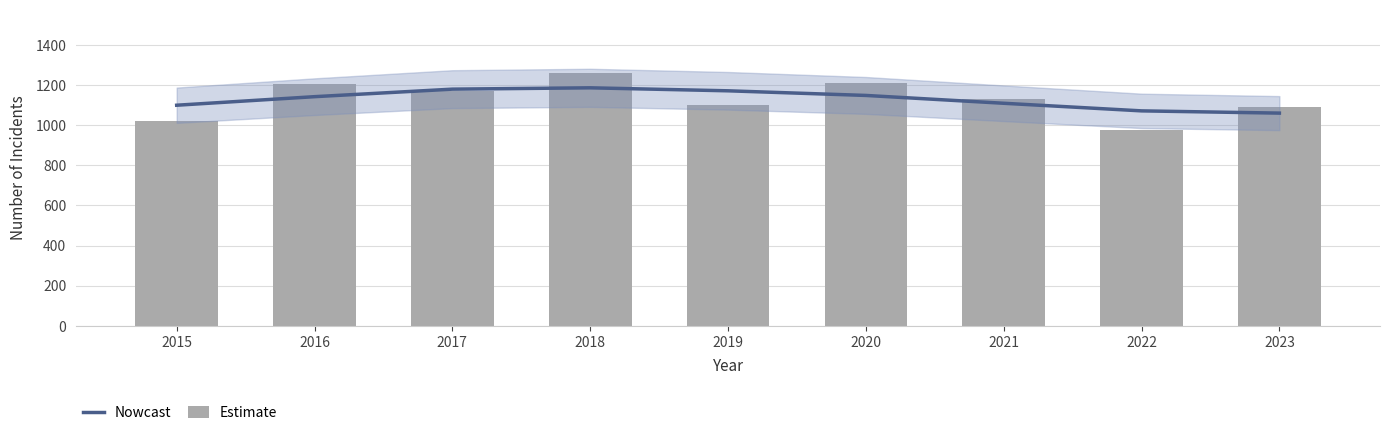

The value of Estimate at 2020 is 1210.0. True or false?

True